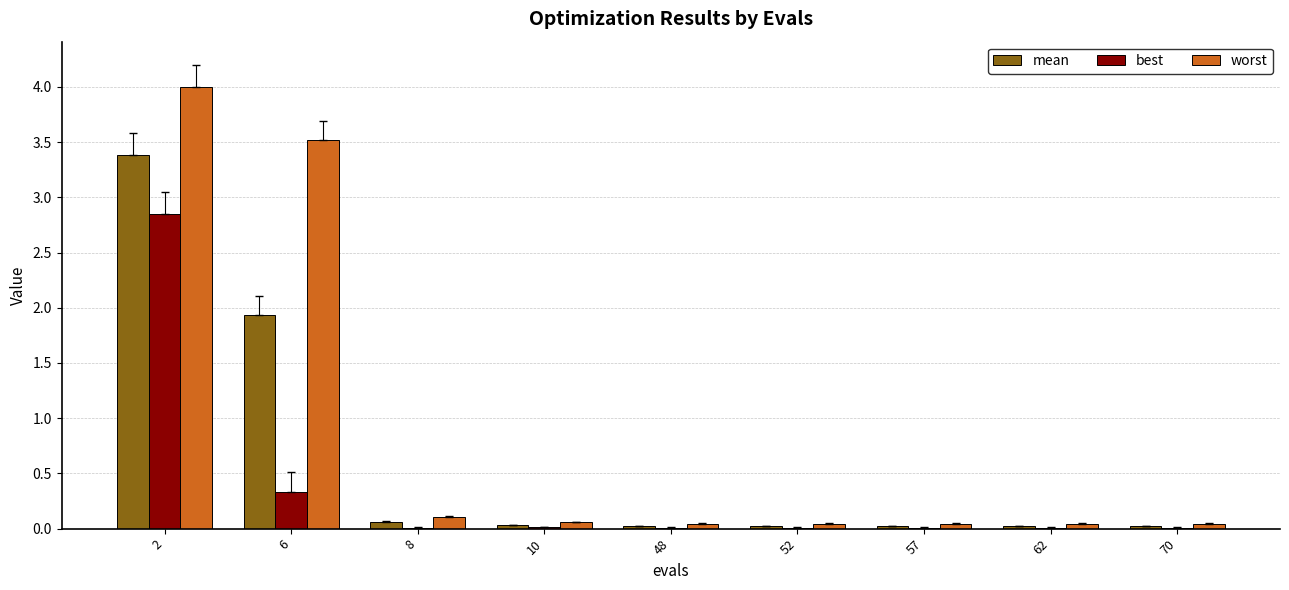

What is the average value of the best series?

0.4